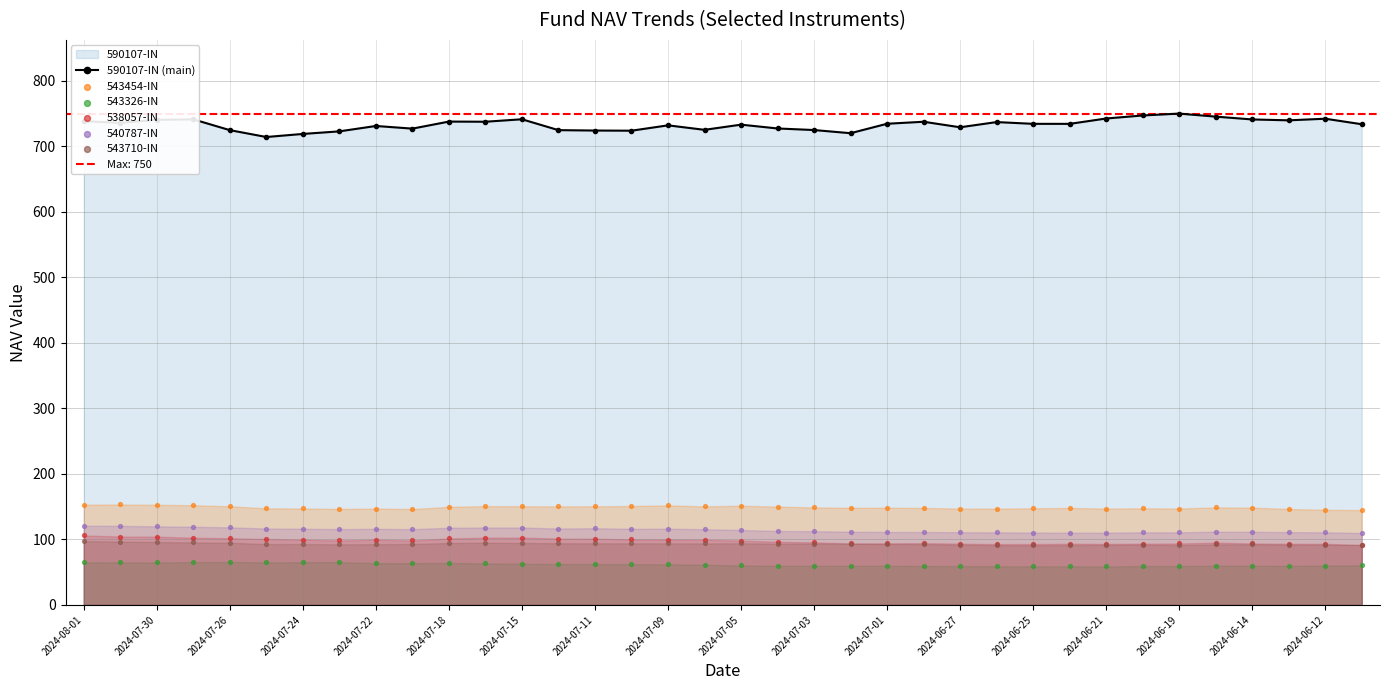

Which series contains the highest Y value?

590107-IN (main)